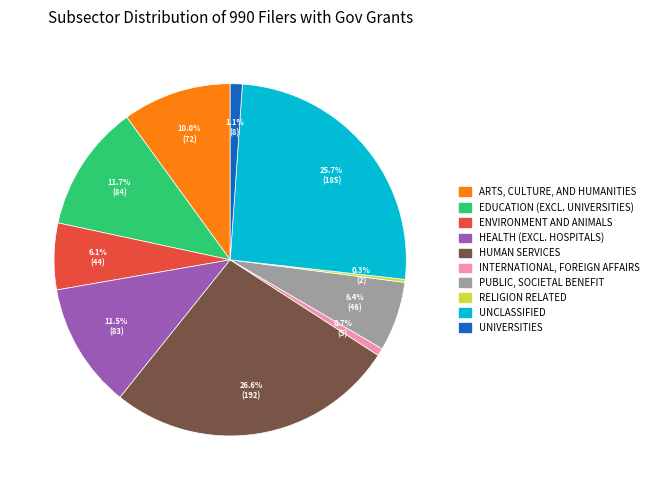

Is there a majority slice in this chart?

No